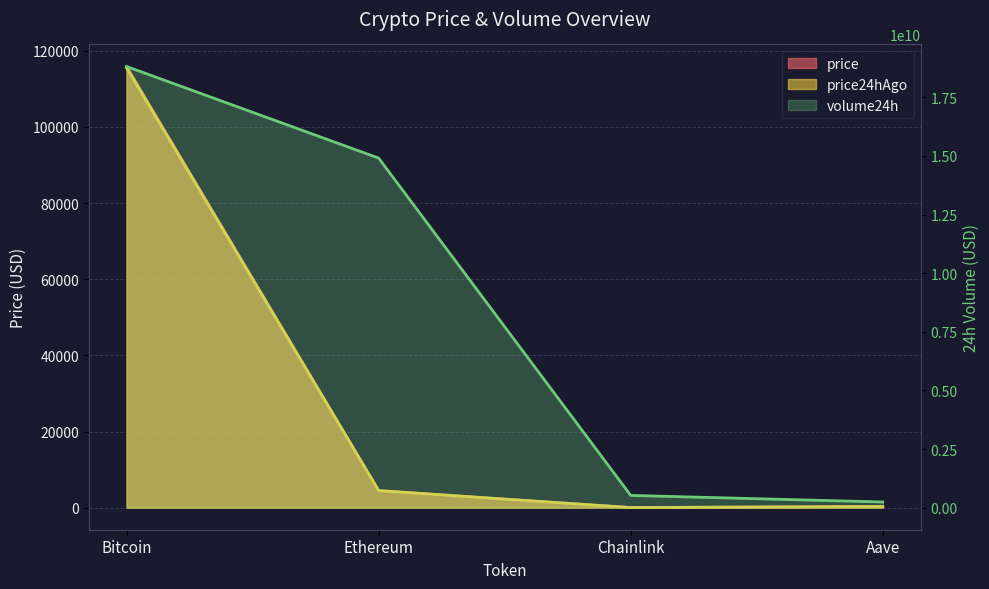

At how many categories does at least one series exceed 5152002669?

2